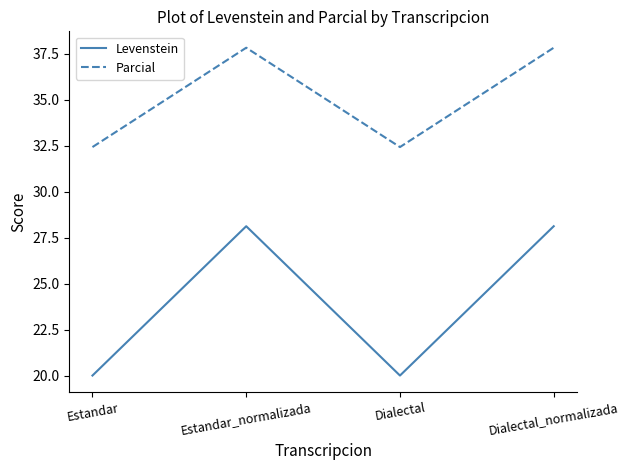

What is the total value across all series at Dialectal?

52.4